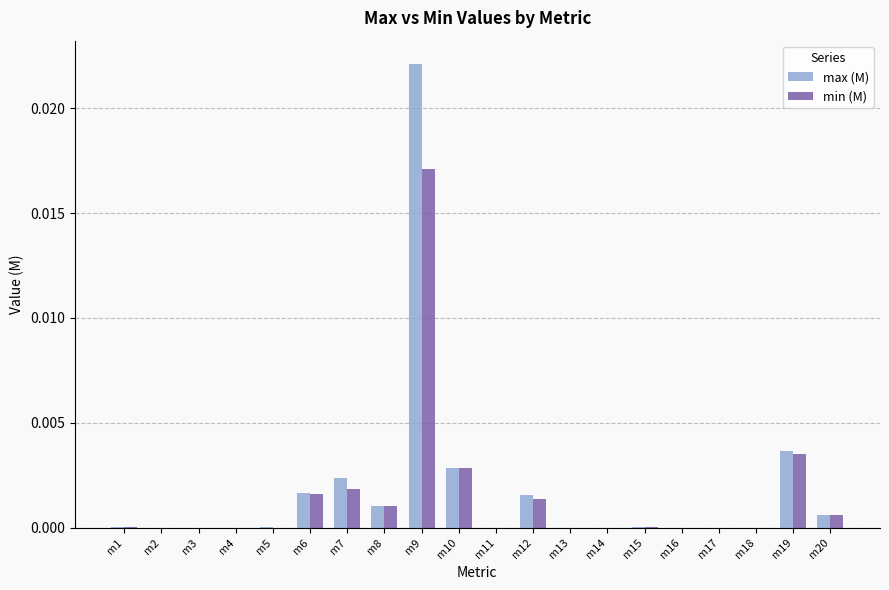

How many groups of bars are there?

20